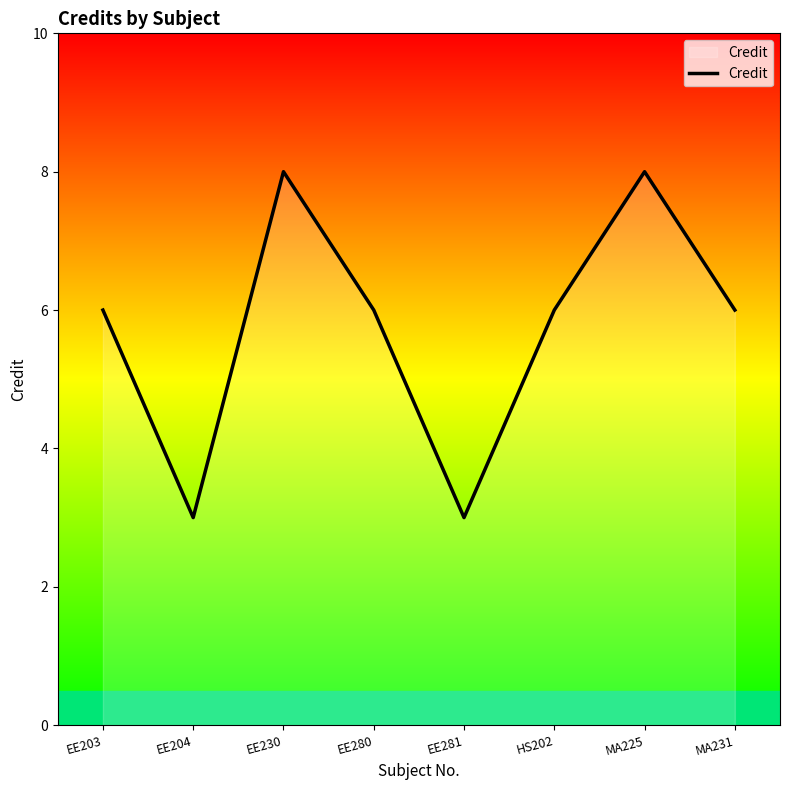

What value does the data have at HS202?

6